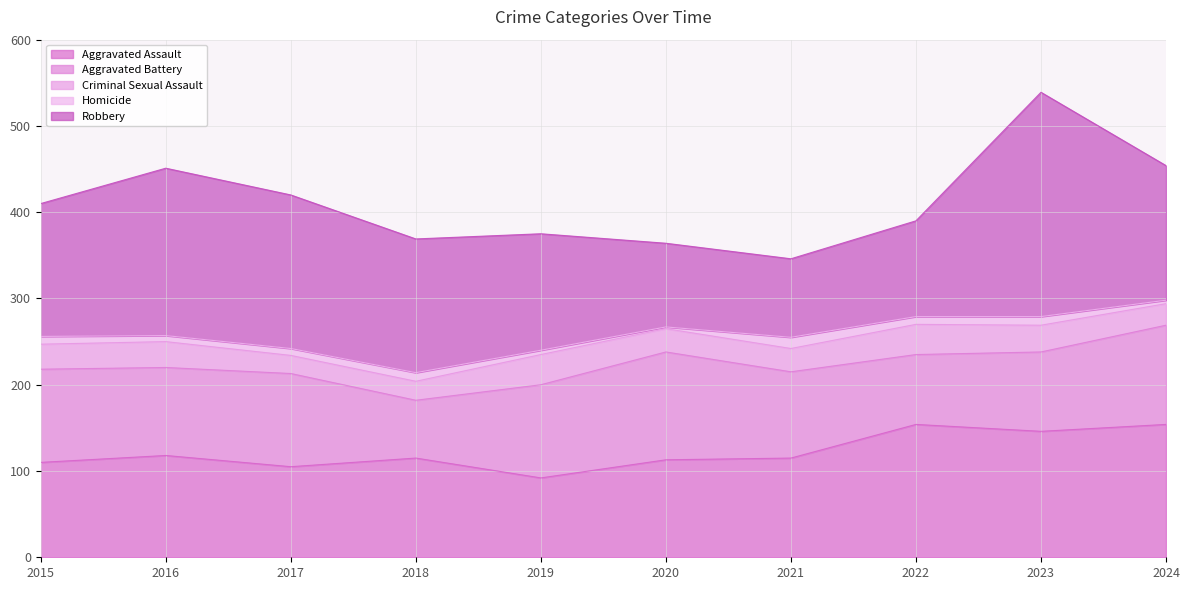

What is the difference between the second highest and second lowest values in the Robbery series?

97